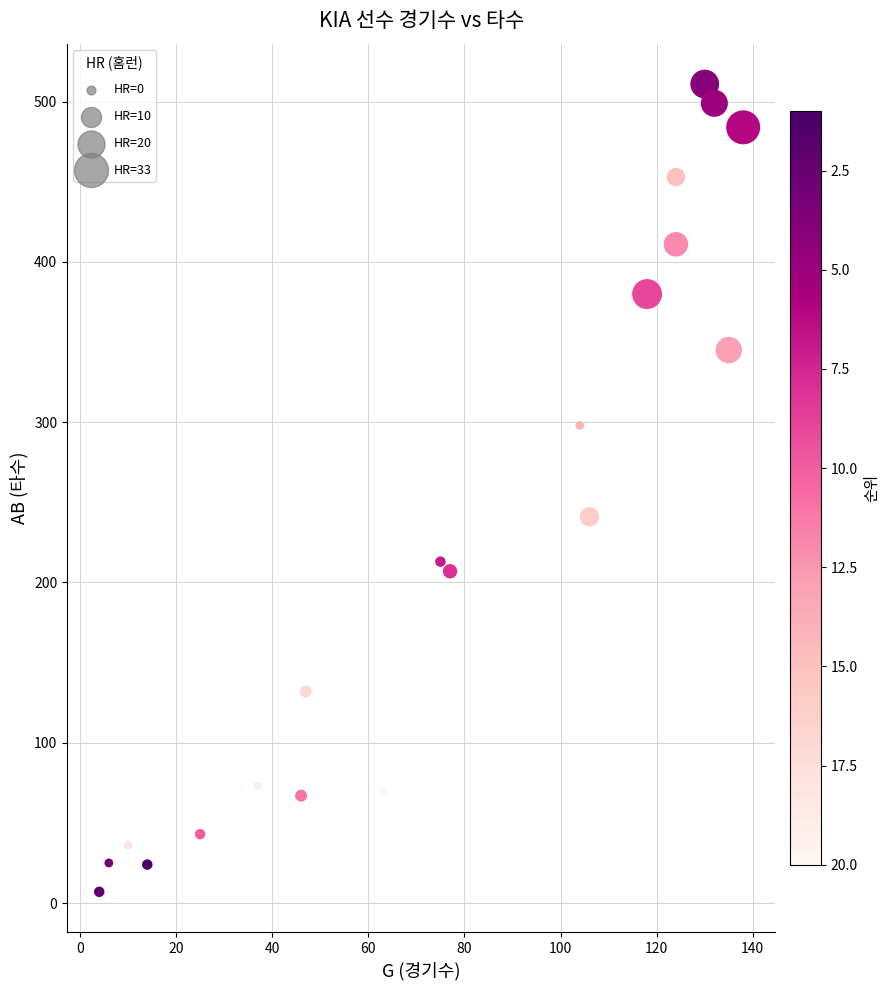

What is the range of Y values (max minus min)?

504